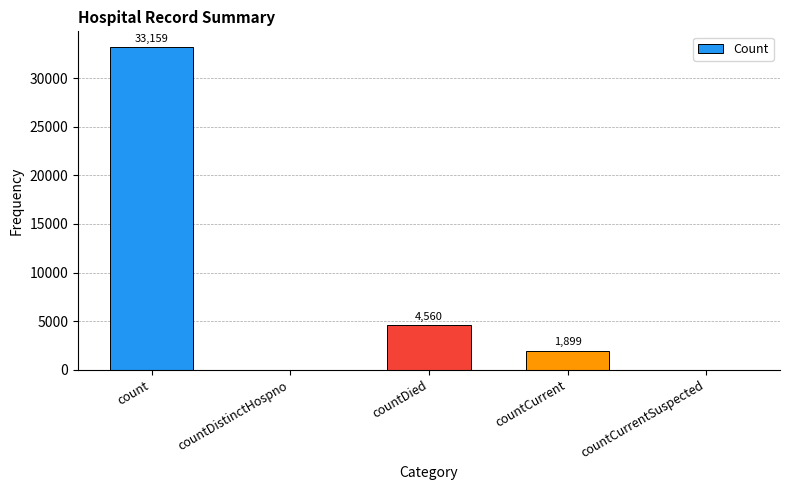

The value at countCurrentSuspected is 0. True or false?

True